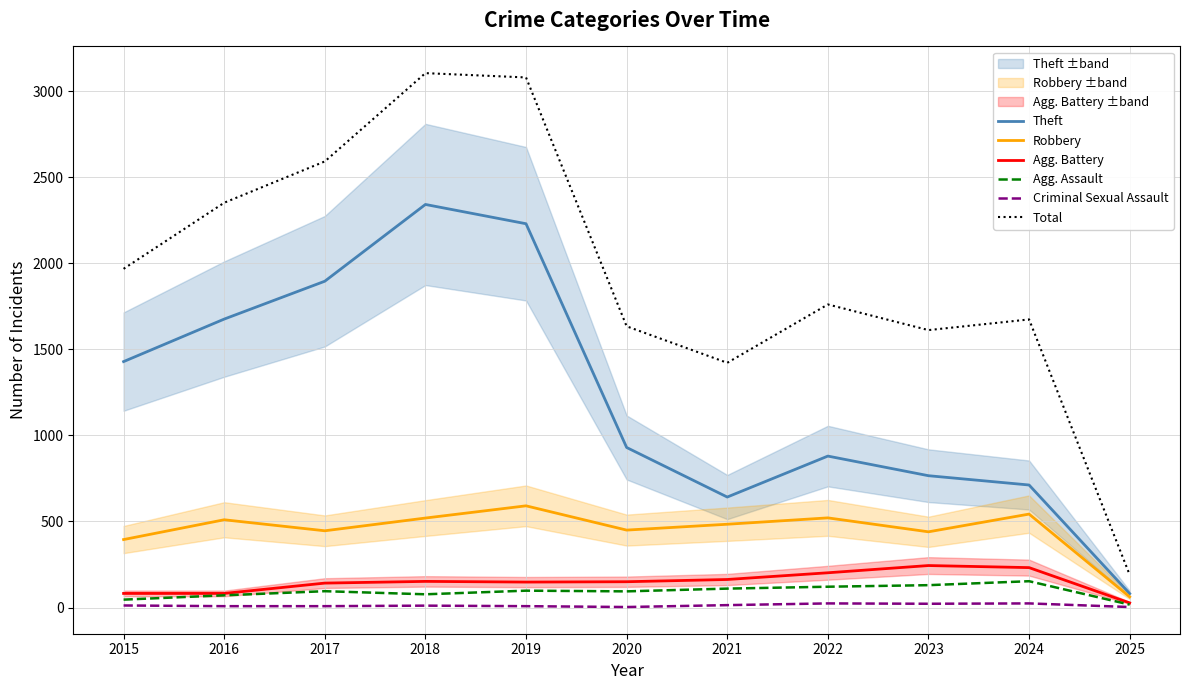

True or false: Theft and Total cross at least once.

False